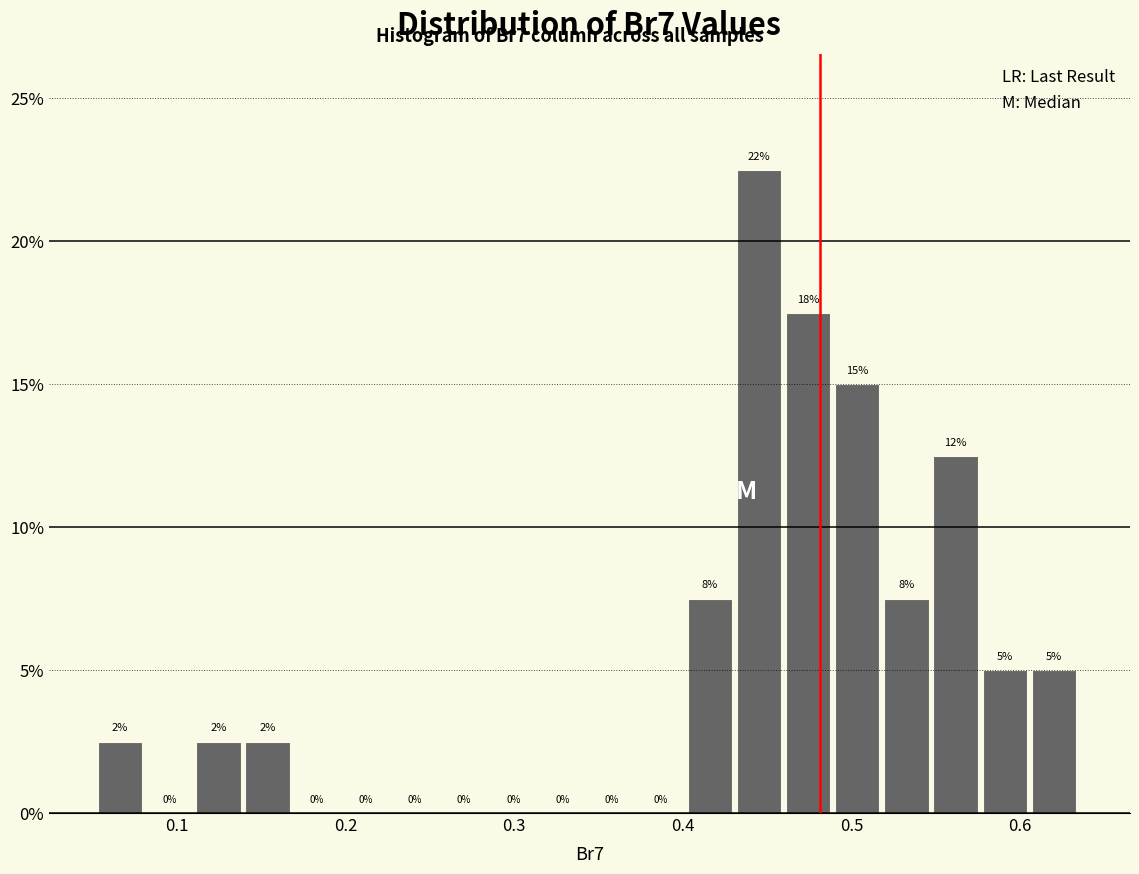

Around what value on the x-axis is the tallest bar? Give the approximate position of its centre, as read against the axis.

0.45